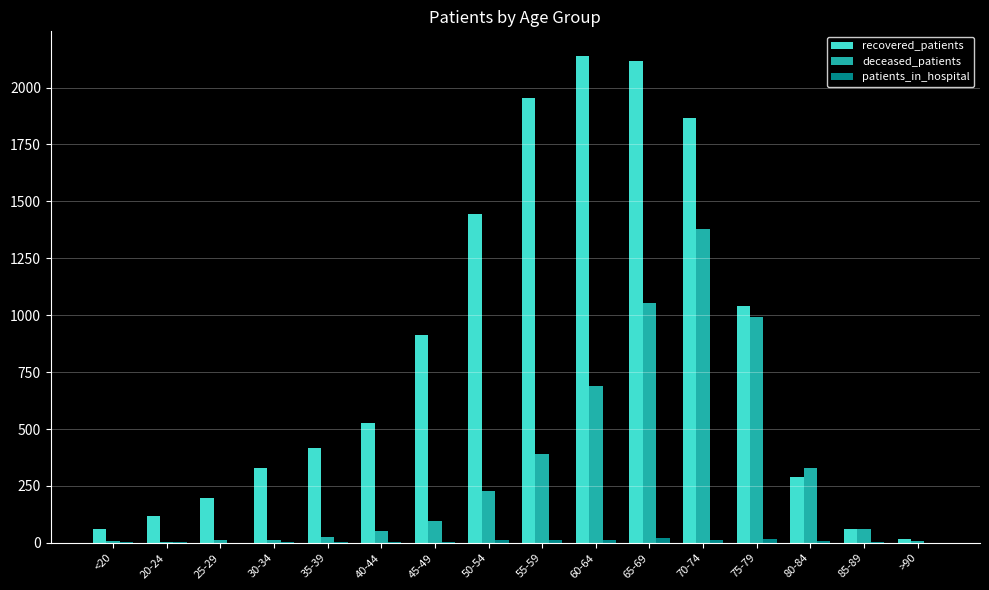

Is it true that deceased_patients equals 689 at 60-64?

True